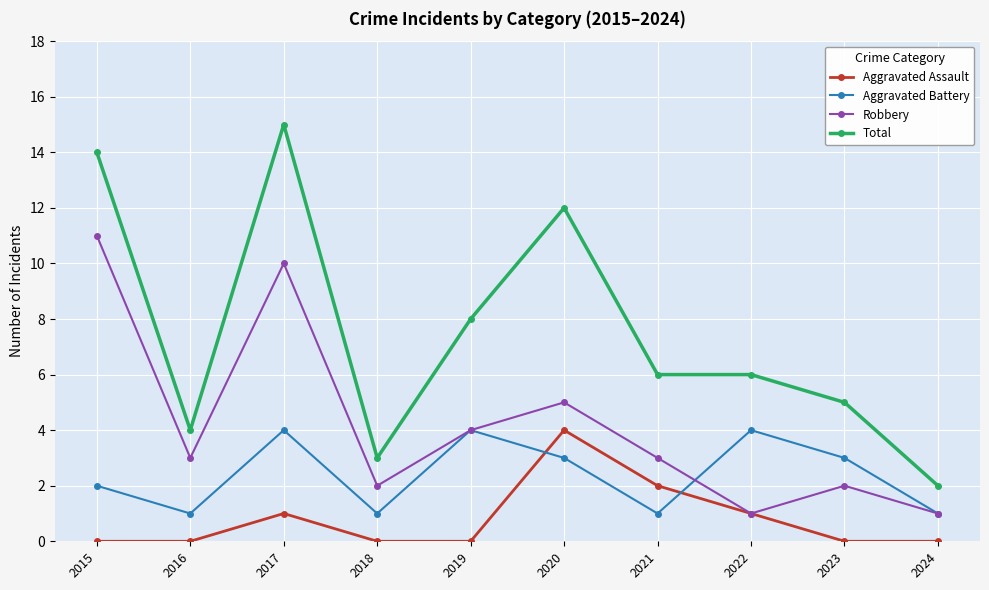

Count the number of categories in the chart.

10